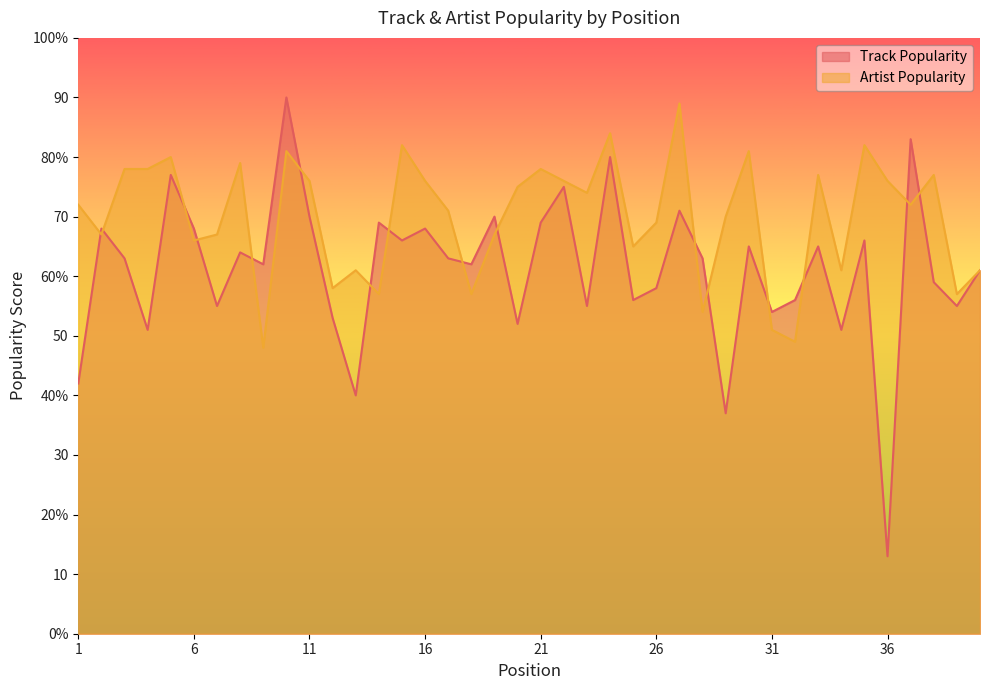

Is the value of Track Popularity at 8 greater than the value of Artist Popularity at 39?

Yes